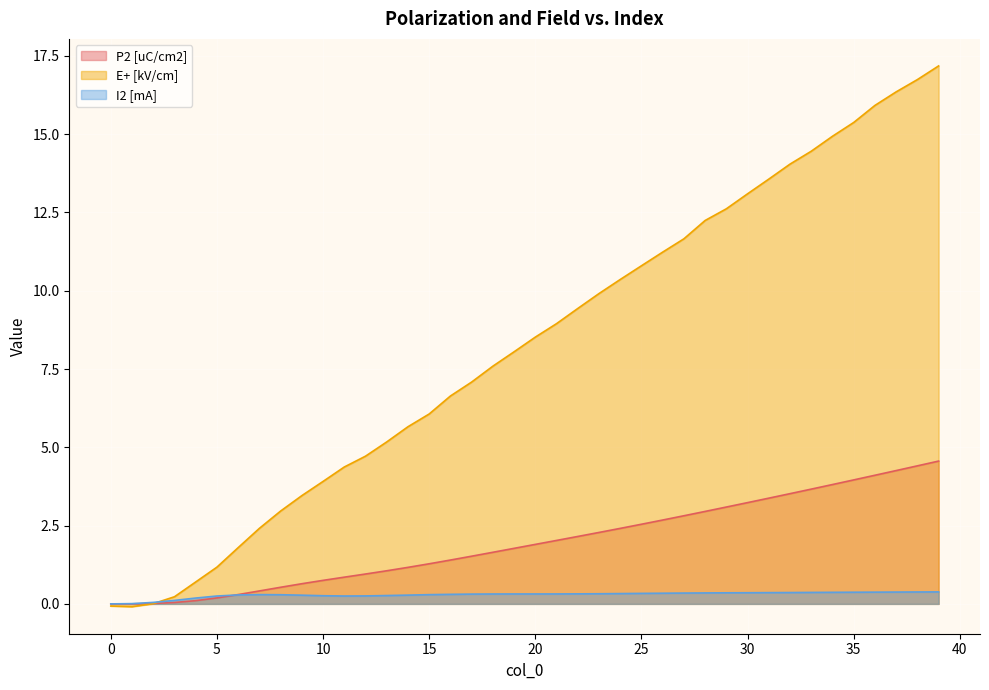

What is the average value of the E+ [kV/cm] series?

8.2